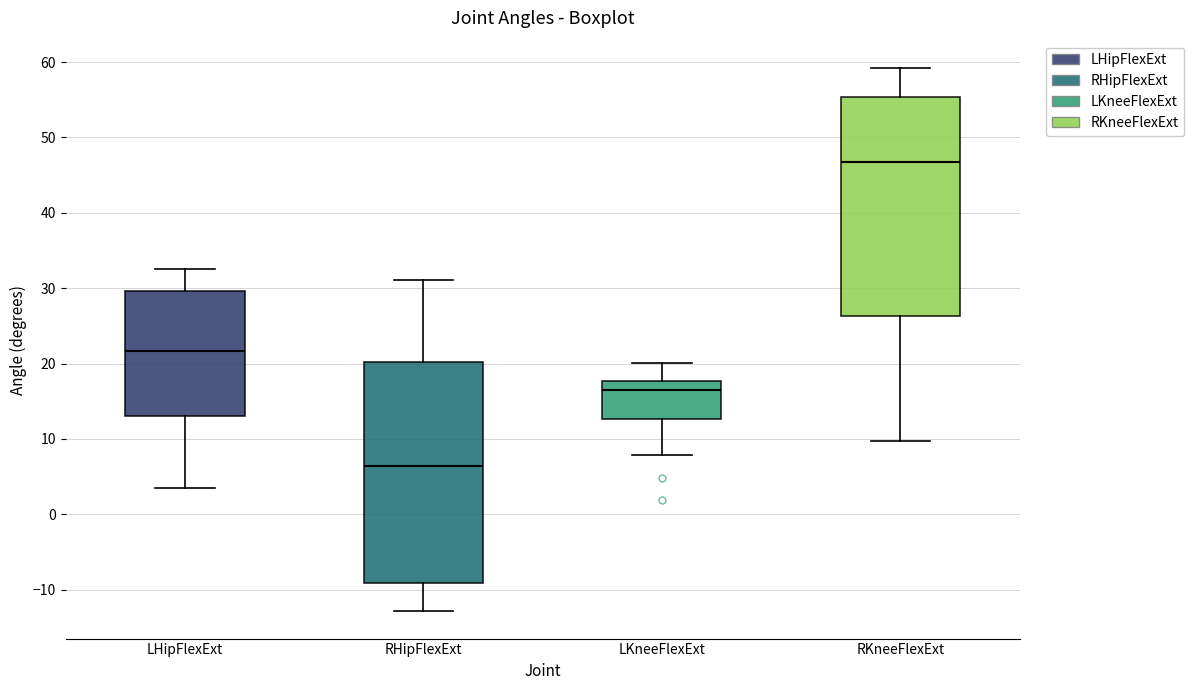

Reading left to right, read every box against the y-axis: the position of its median line, the range the box covers, and the ends of its whiskers. The values are not printed on the chart, so give them approximately, as read against the axis.

LHipFlexExt: median 22, box 13 to 30, whiskers 3 to 33
RHipFlexExt: median 6, box -9 to 20, whiskers -13 to 31
LKneeFlexExt: median 16, box 13 to 18, whiskers 8 to 20
RKneeFlexExt: median 47, box 26 to 55, whiskers 10 to 59